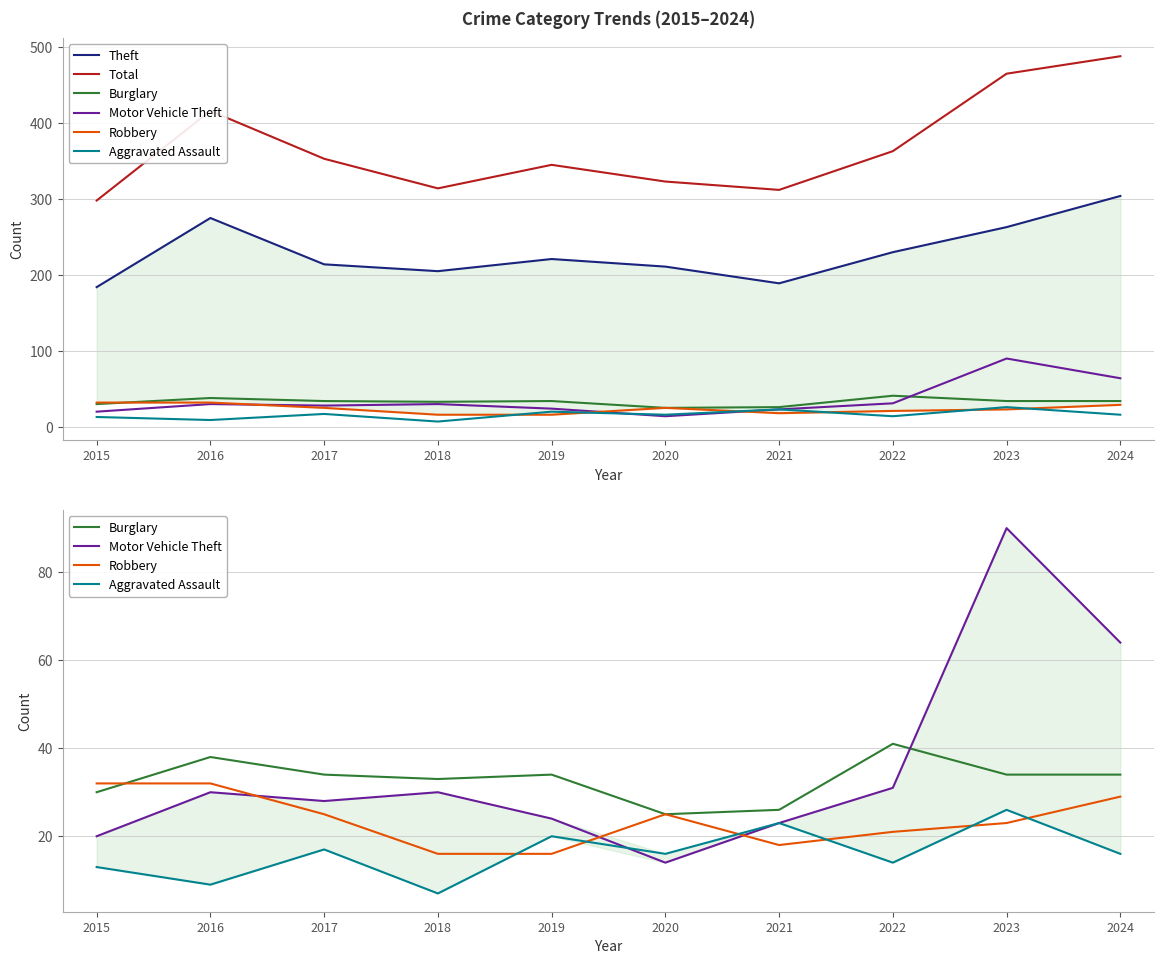

How many lines are shown in the chart?

6